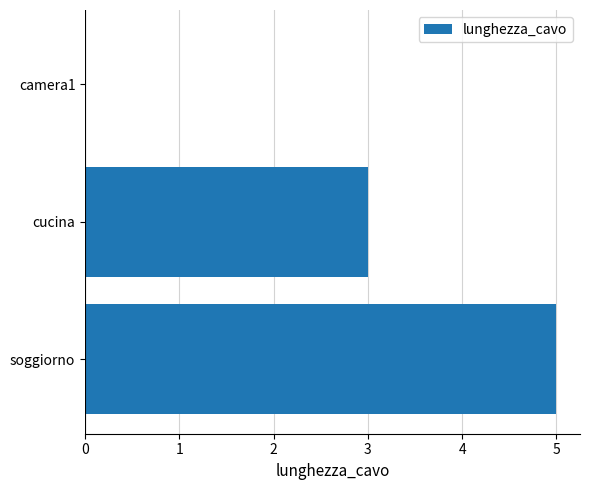

Reading bottom to top, what are all the values shown in this chart?

soggiorno=5	cucina=3	camera1=0